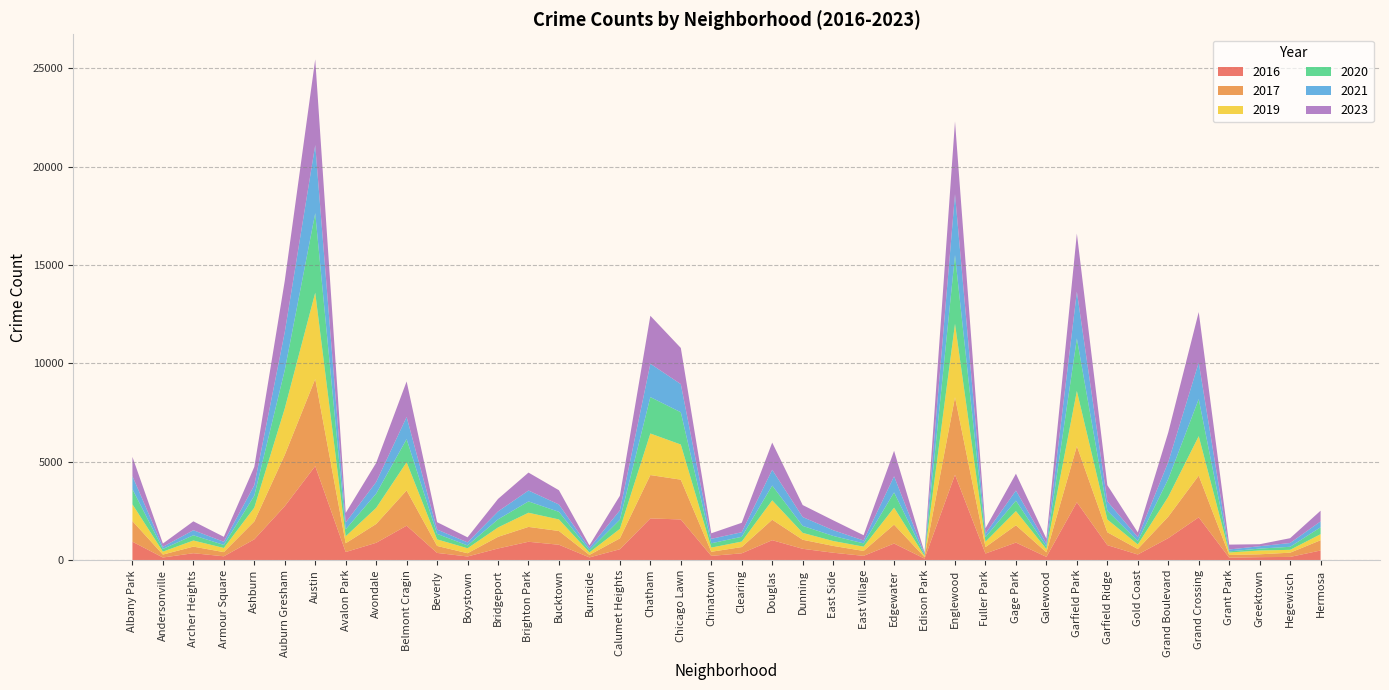

Reading right to left, transcribe all the data shown in this chart.

2017: 521	215	145	136	2120	1091	279	654	2851	232	879	326	3938	76	960	249	346	459	1039	318	208	2021	2203	551	127	699	755	592	165	355	1792	956	447	4428	2604	907	213	335	149	1047
2019: 308	145	193	127	2002	1011	230	651	2803	163	721	275	3730	62	863	219	249	351	985	278	214	1785	2111	483	125	587	719	477	252	333	1434	818	352	4380	2358	703	211	310	150	853
2021: 299	192	121	96	1859	860	200	477	2374	152	513	176	3094	52	818	147	291	449	801	232	226	1430	1693	473	110	375	554	401	153	221	1124	588	346	3458	1930	533	159	257	107	664
2016: 494	168	156	130	2179	1121	291	766	2944	170	896	340	4342	82	848	222	381	580	1018	351	221	2071	2124	558	143	786	938	596	190	371	1754	885	416	4781	2746	1061	199	356	138	940
2020: 351	154	97	56	1883	904	173	443	2669	130	530	234	3493	65	774	166	259	354	752	243	218	1639	1850	469	116	385	575	411	146	278	1172	724	355	4043	1948	605	154	266	136	768
2023: 543	245	101	248	2564	1506	238	823	2954	245	856	270	3696	56	1295	266	503	610	1381	479	281	1837	2437	742	135	723	911	636	257	376	1806	973	487	4355	2608	931	253	451	167	977